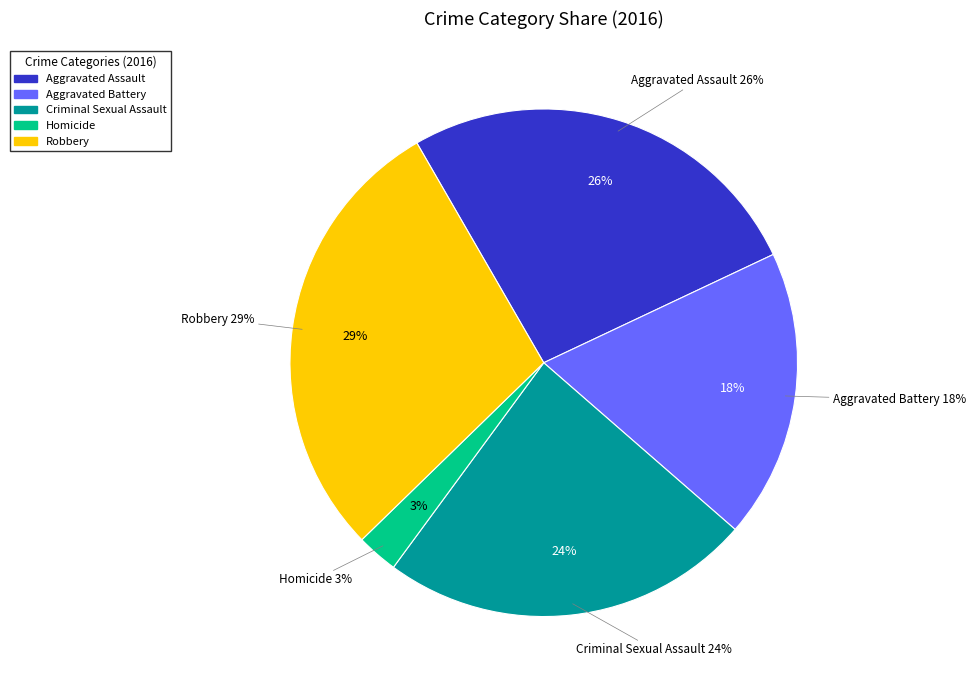

Count the number of slices in the pie.

5